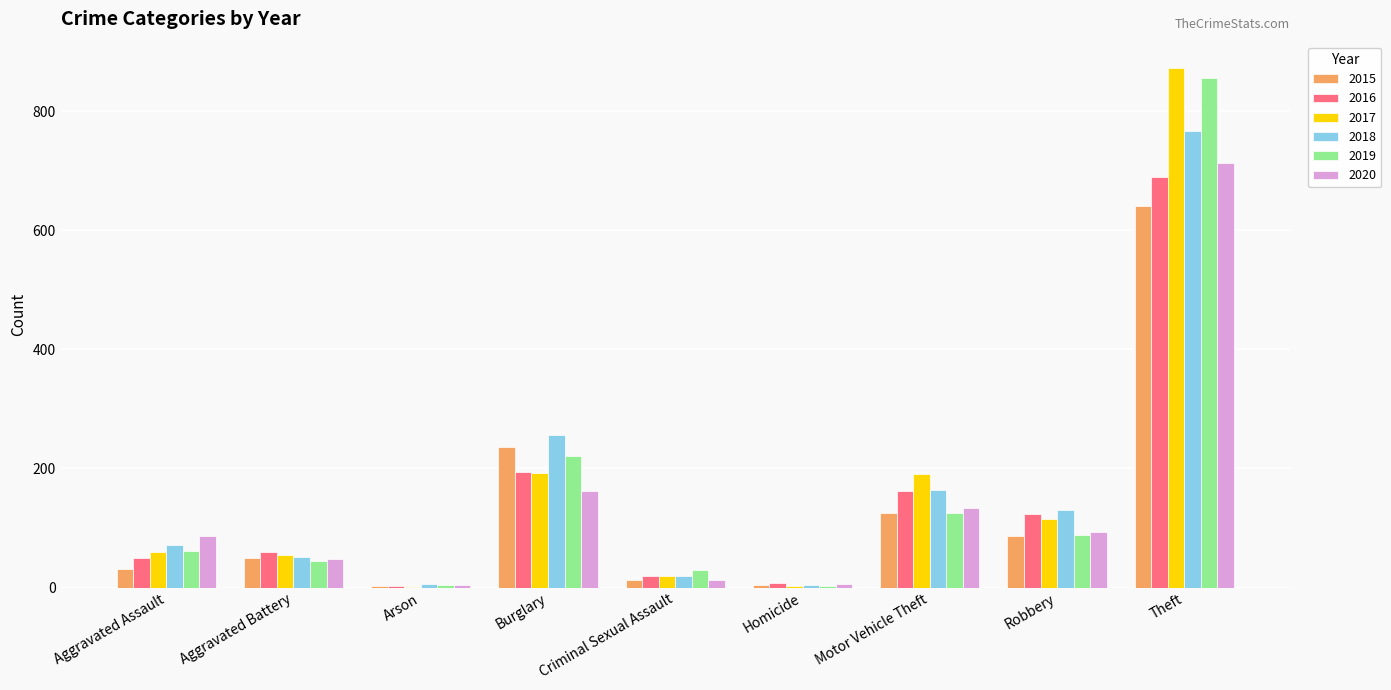

What is the maximum value shown in the chart?

873